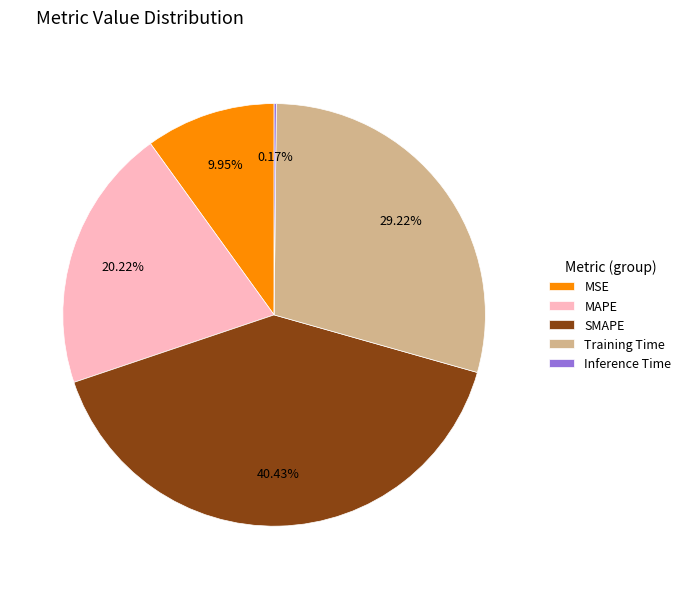

What is the largest slice in the pie chart?

SMAPE